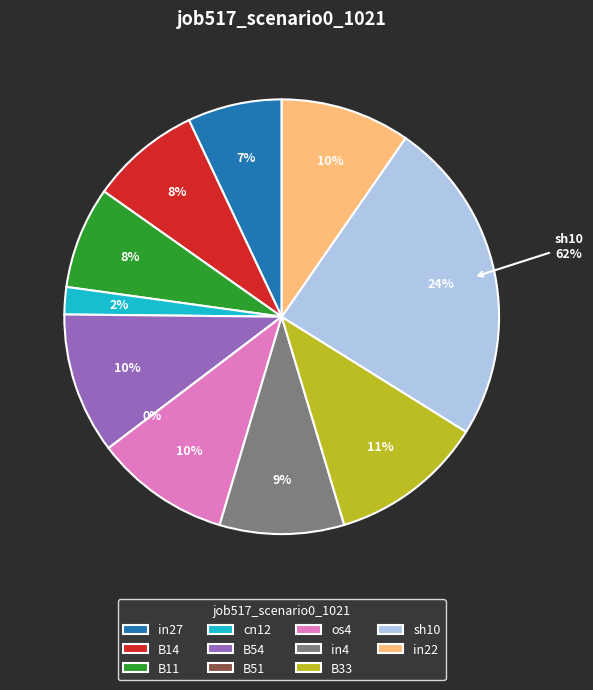

Rank the categories by value from highest to lowest.

sh10, B33, B54, os4, in22, in4, B14, B11, in27, cn12, B51